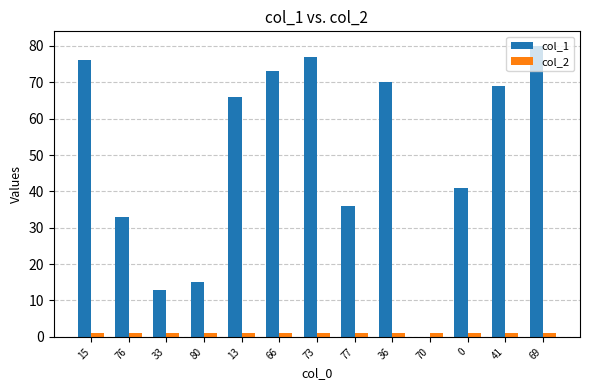

Is it true that col_2 equals 1 at 41?

True